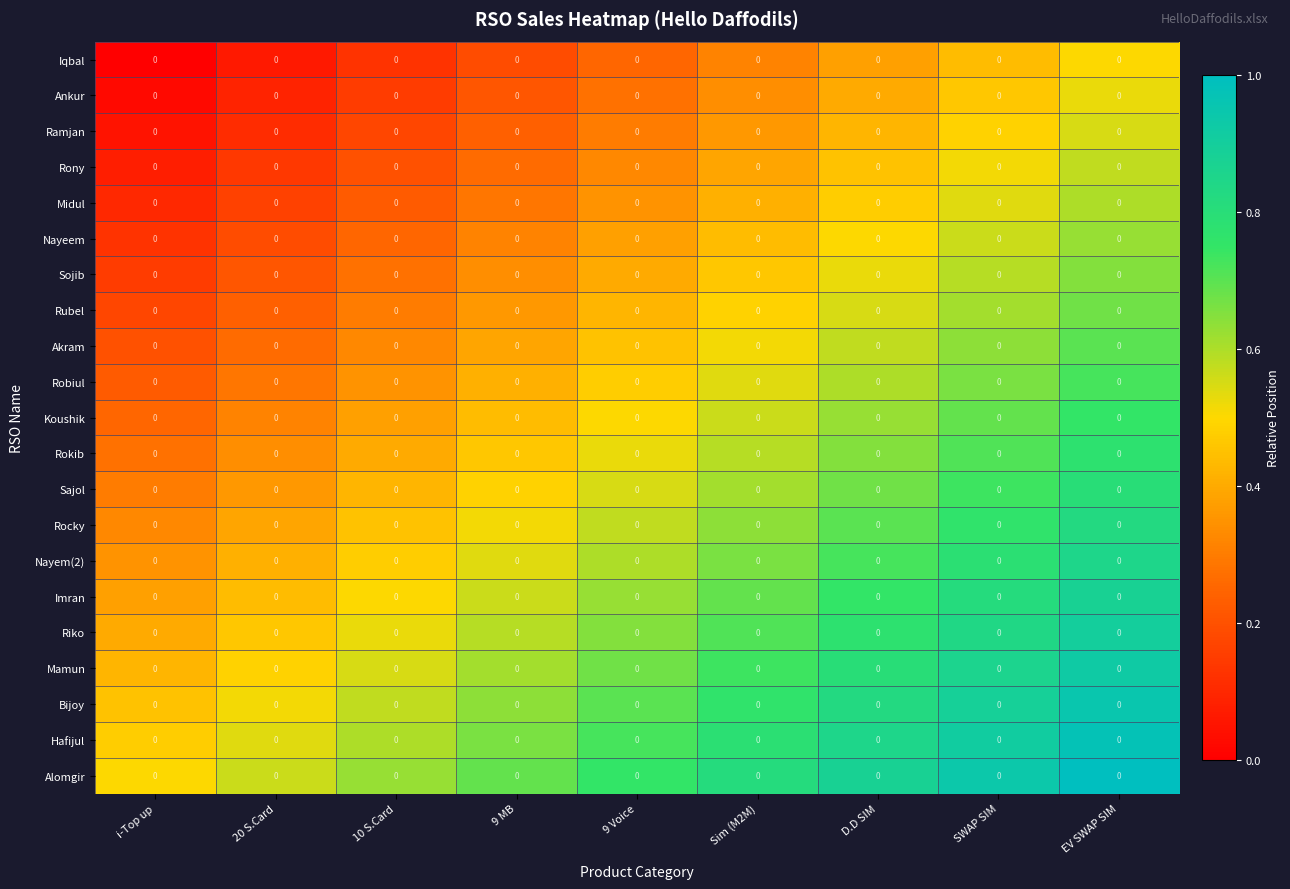

Which label corresponds to the largest value in the chart?

EV SWAP SIM